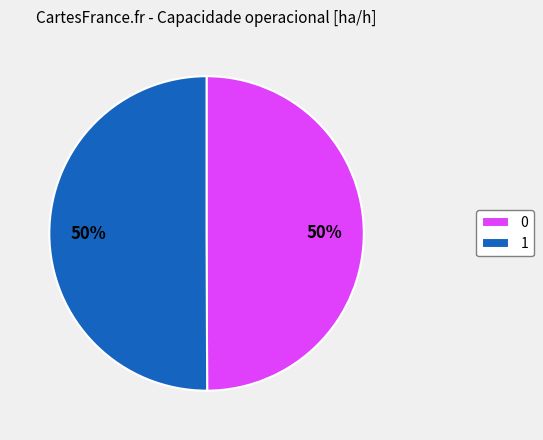

To the nearest percent, what is the combined percentage of 1 and 0?

100%